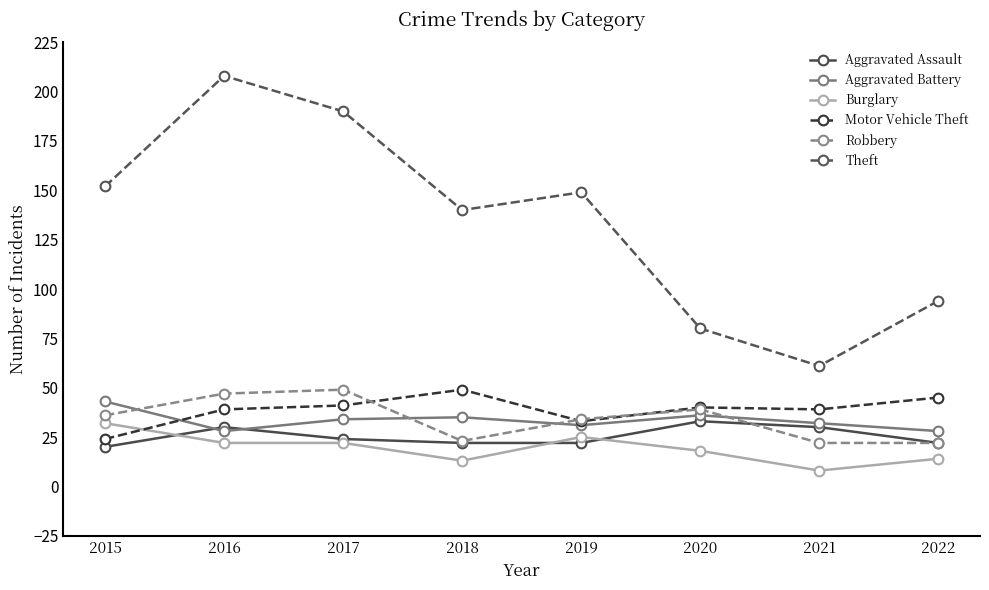

What value does the Aggravated Assault series have at 2020, to the nearest 5?

35